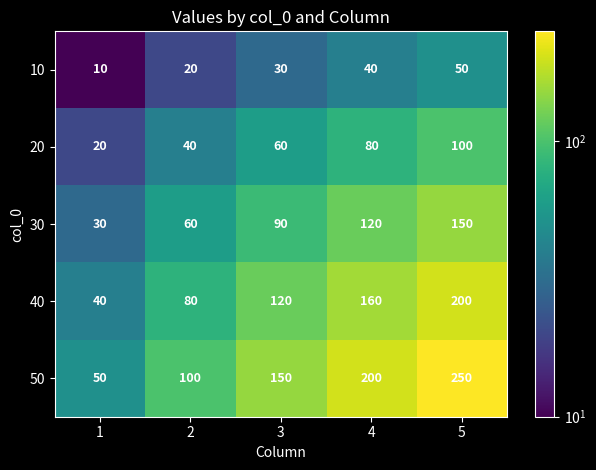

At which category is the sum across all series the highest?

5